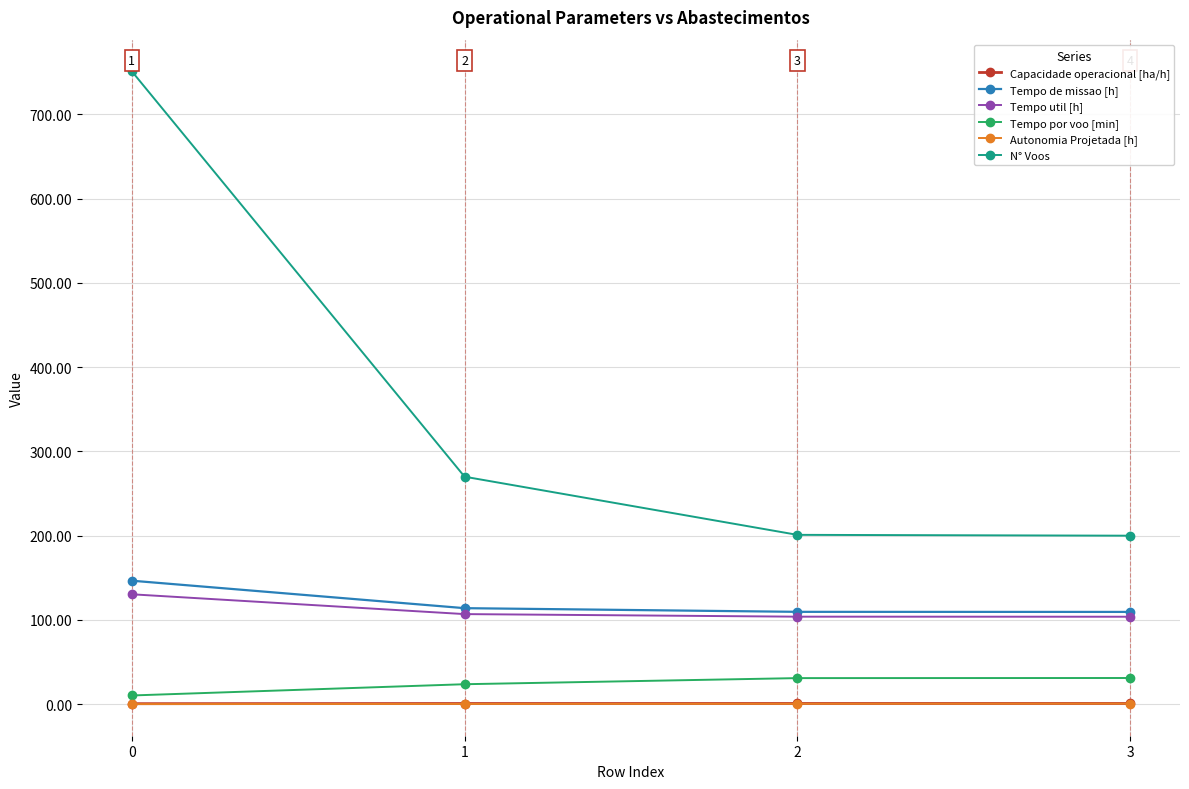

True or false: Tempo por voo [min] has more than 2 points higher than both neighbors.

False